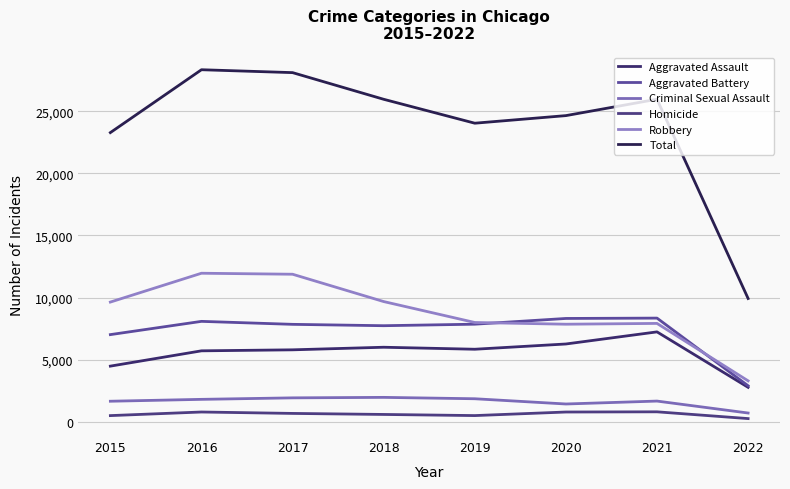

Does the chart have visible grid lines?

Yes